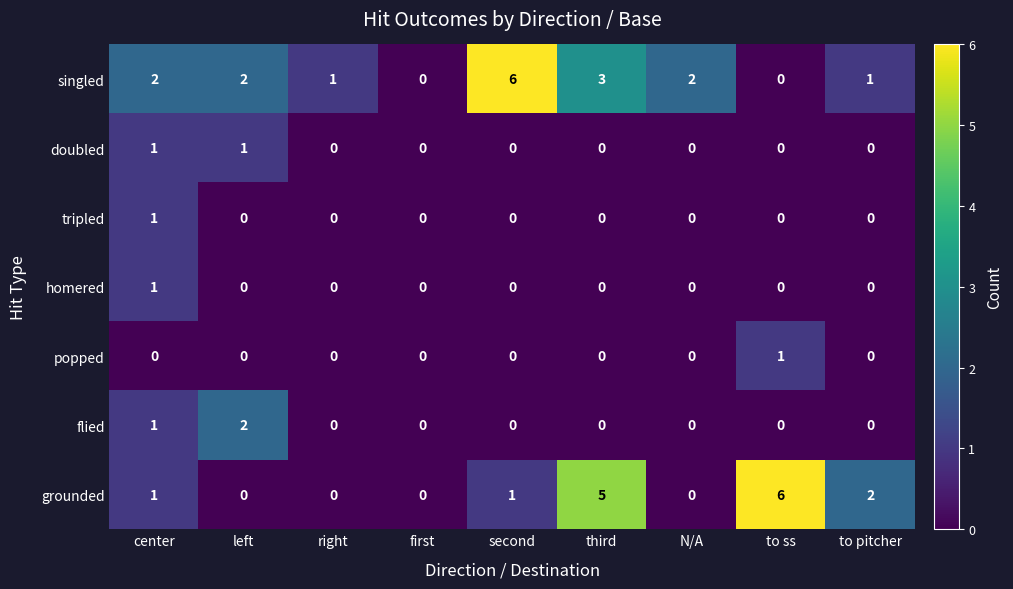

Count the number of categories in the chart.

9